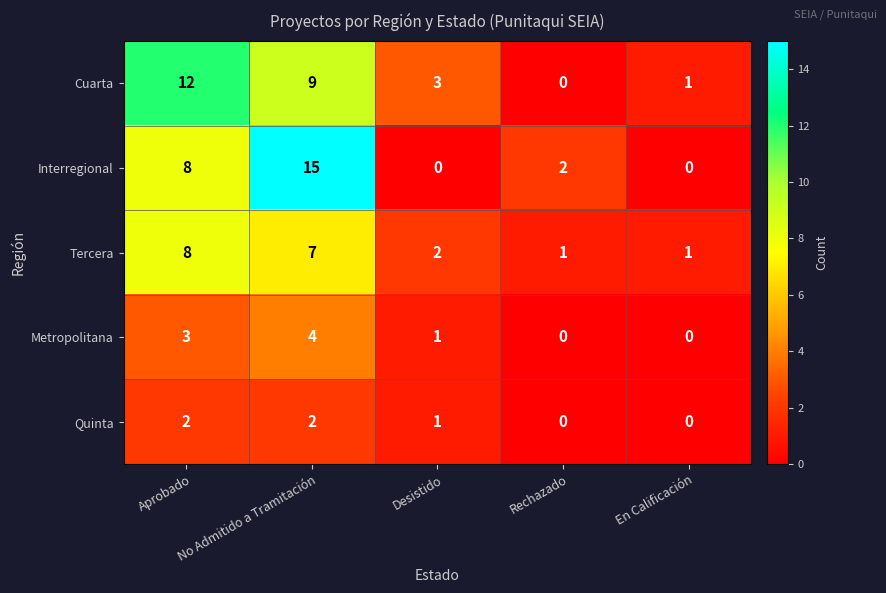

Which label corresponds to the largest value in the chart?

No Admitido a Tramitación